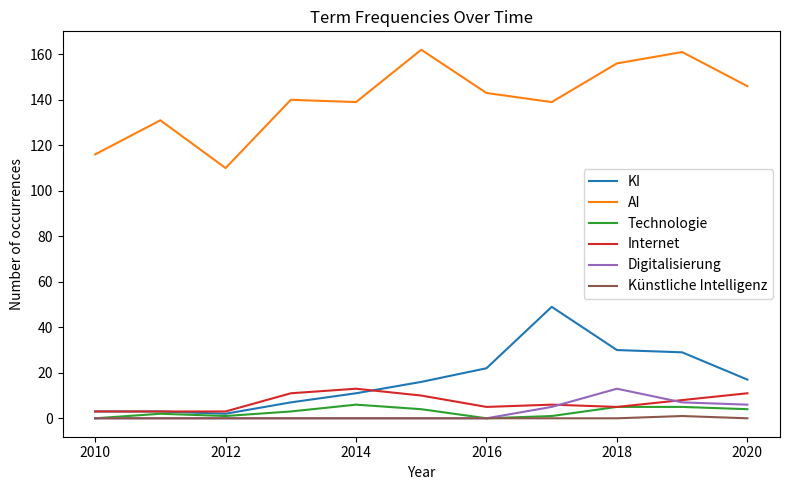

How many categories are shown in the chart?

11